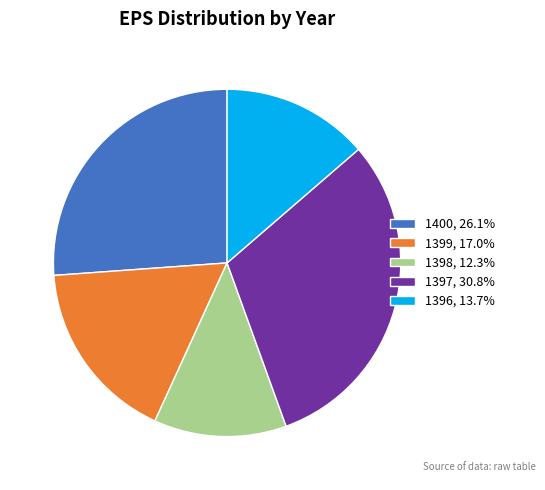

What is the smallest slice in the pie chart?

1398